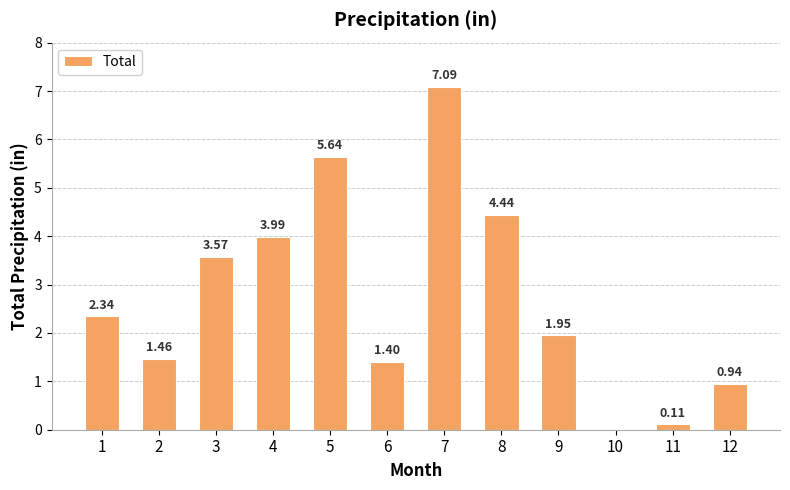

Between 2 and 12, which is larger?

2